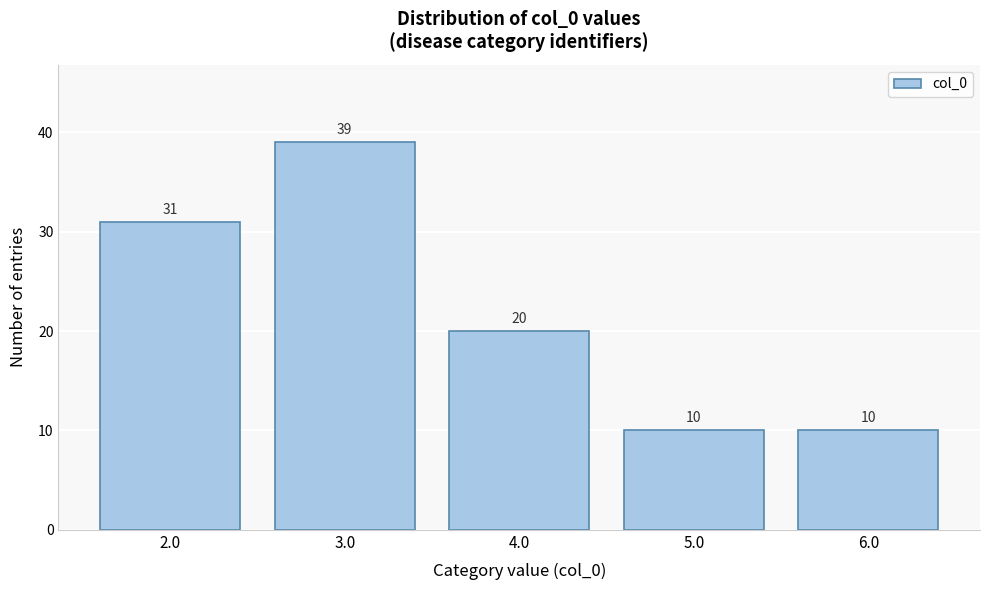

Reading left to right, transcribe all the data shown in this chart.

2.0=31	3.0=39	4.0=20	5.0=10	6.0=10